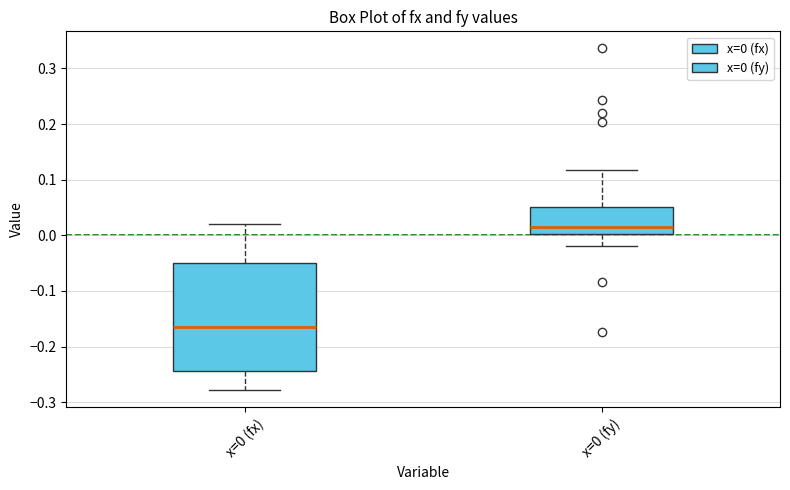

Comparing the boxes themselves (not the whiskers), which one is the tallest?

x=0 (fx)